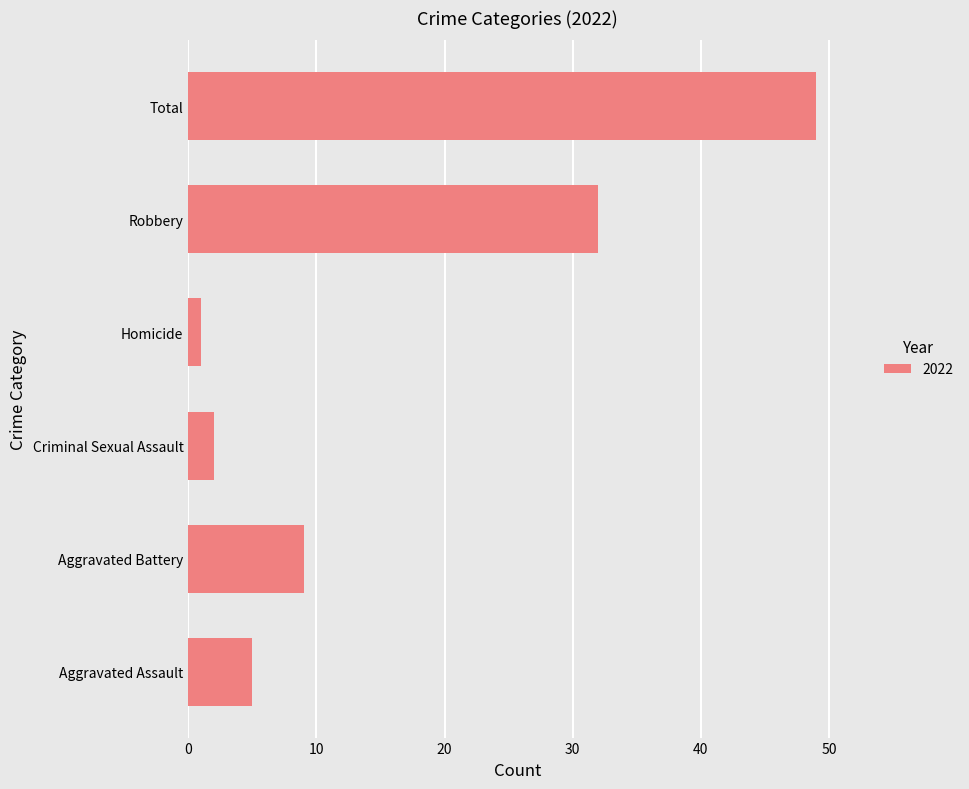

What is the average value?

16